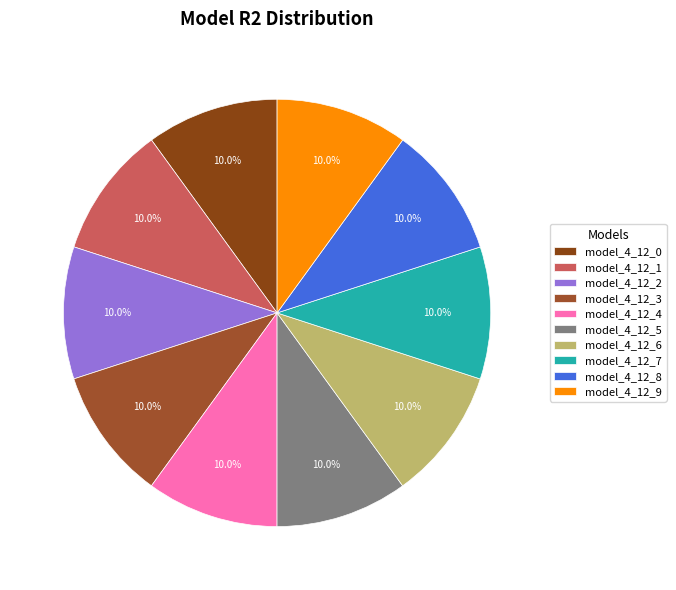

Which slice is the smallest?

model_4_12_0